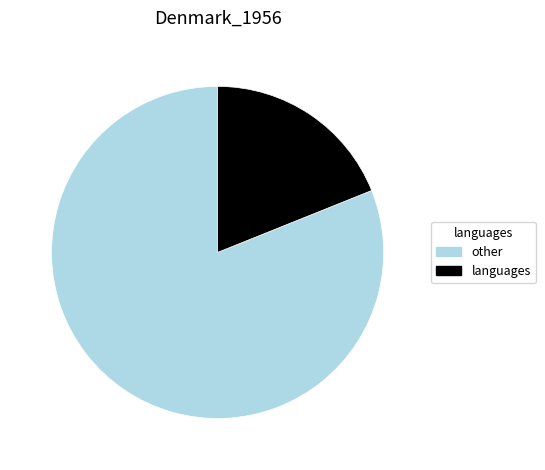

Is other the majority of the pie?

Yes